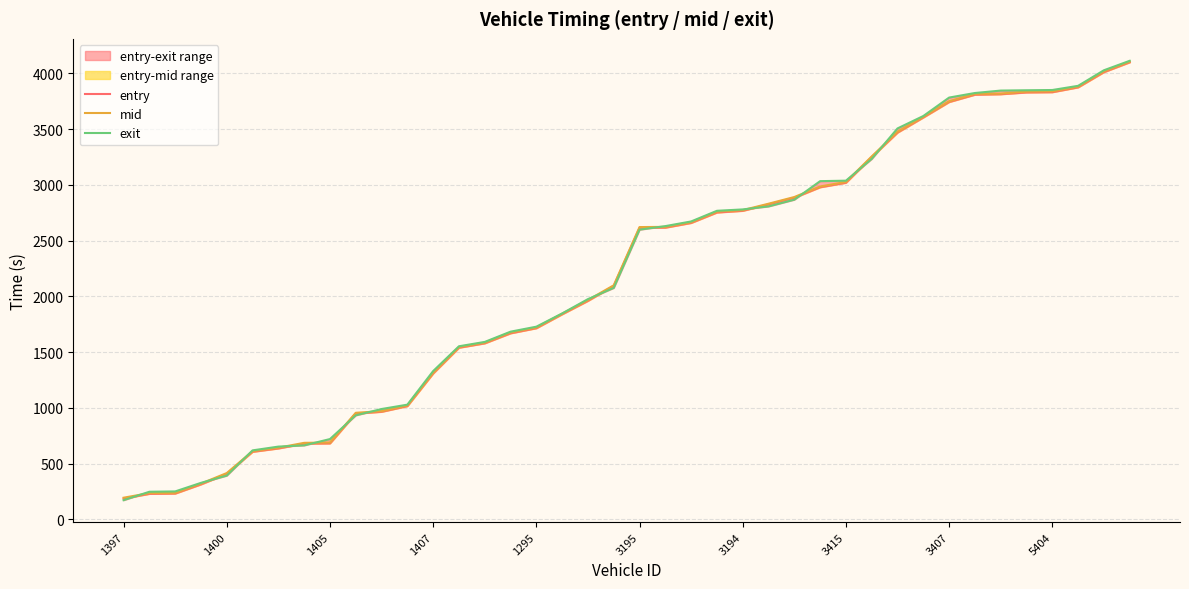

The mid series shows 1137.8 at 3194. True or false?

False